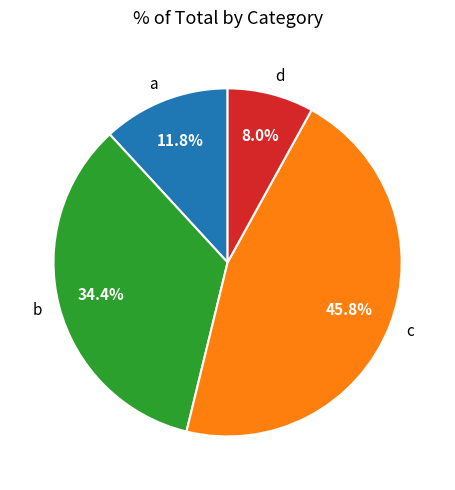

How many segments does this pie chart have?

4